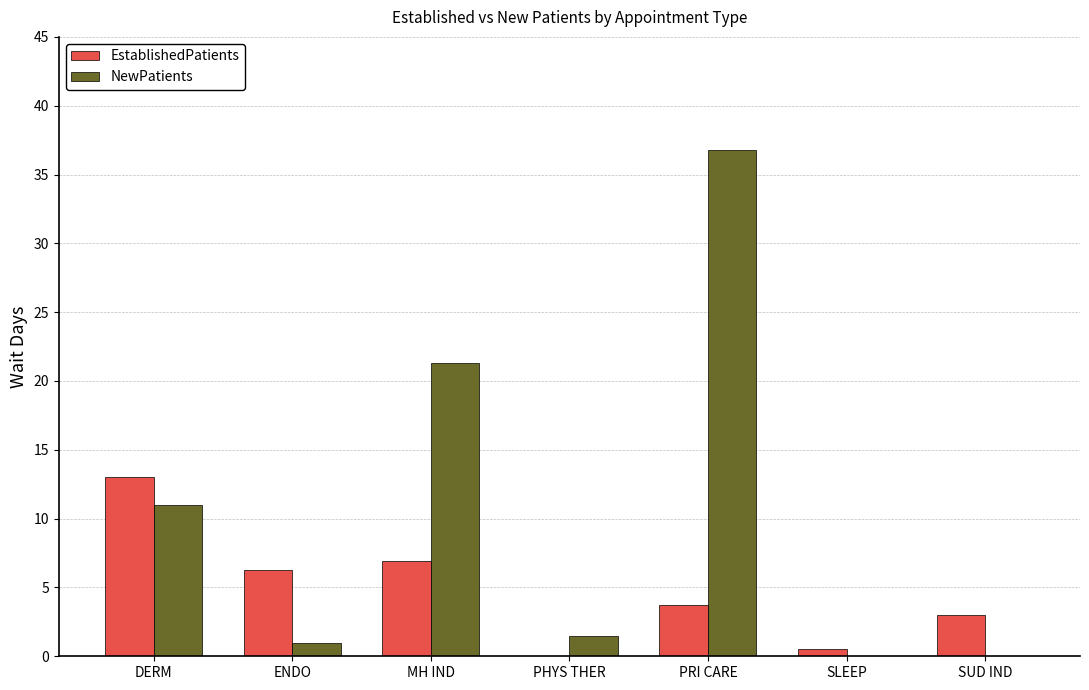

How many data points does each series have?

7